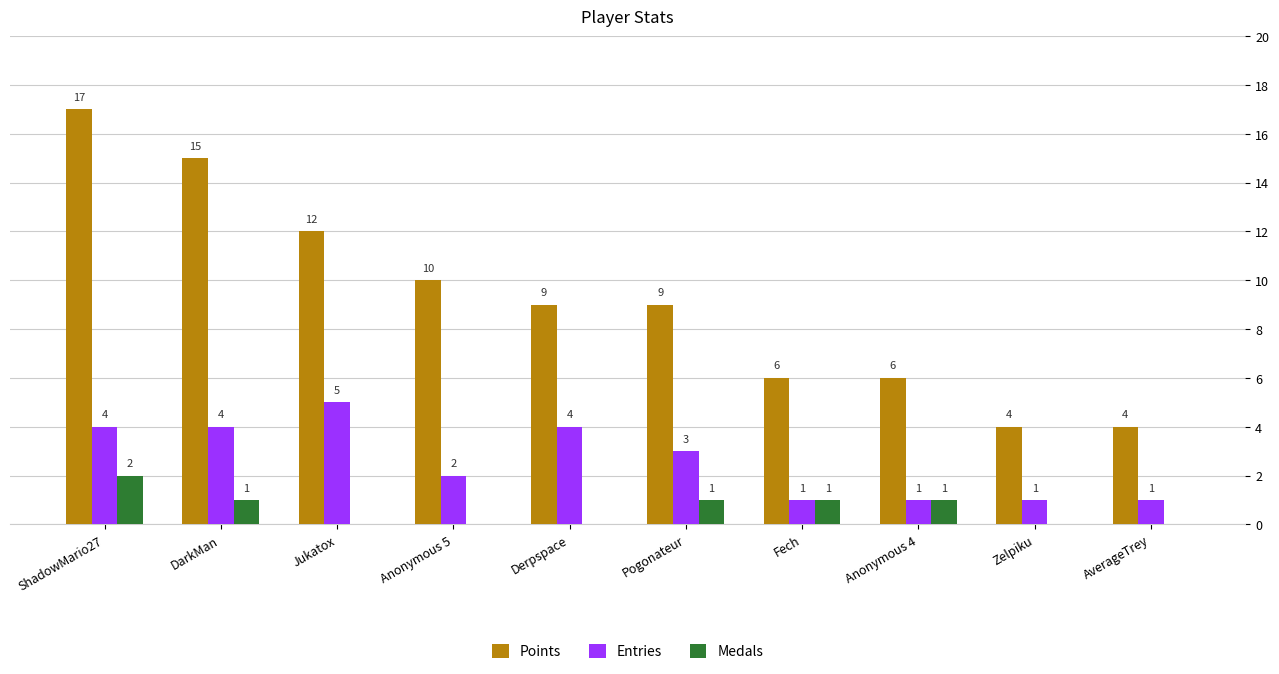

Is the value of Points at Derpspace greater than the value of Medals at AverageTrey?

Yes